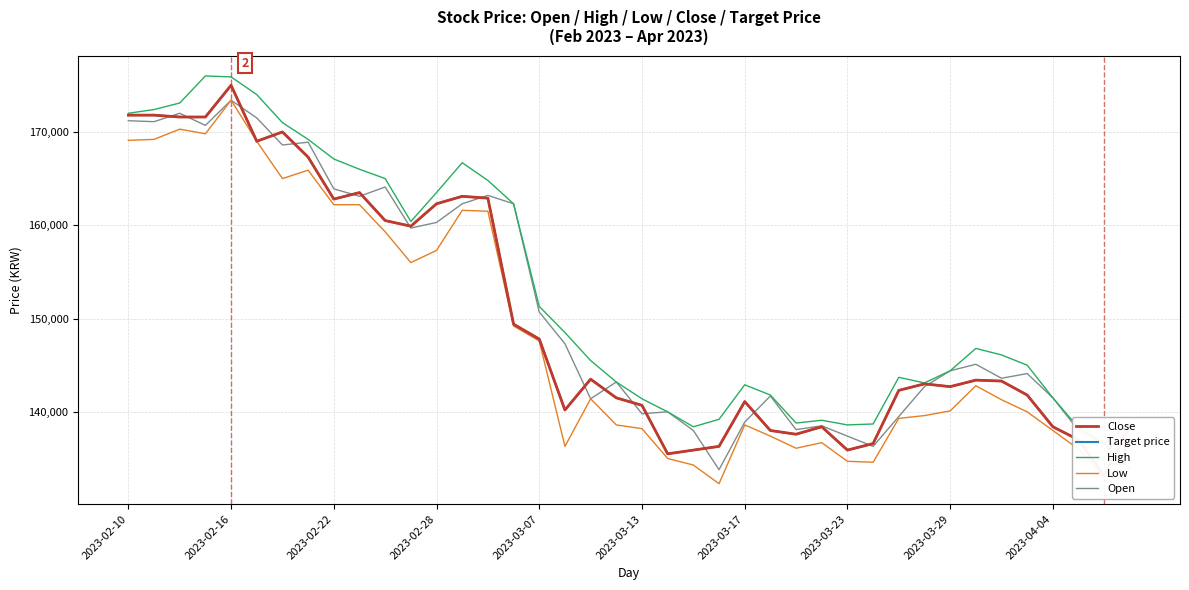

Reading left to right, extract all data points from this chart.

Close: 171800	171800	171600	171600	175000	169000	170000	167300	162800	163500	160500	159900	162300	163100	162900	149400	147800	140200	143500	141500	140700	135500	135900	136300	141100	138000	137600	138400	135900	136600	142300	143000	142700	143400	143300	141800	138400	137000	133100	138500
Target price: 171800	171800	171600	171600	175000	169000	170000	167300	162800	163500	160500	159900	162300	163100	162900	149400	147800	140200	143500	141500	140700	135500	135900	136300	141100	138000	137600	138400	135900	136600	142300	143000	142700	143400	143300	141800	138400	137000	133100	138500
High: 172000	172400	173100	176000	175900	174000	171000	169200	167100	166000	165000	160400	163500	166700	164800	162300	151300	148500	145500	143200	141400	140000	138400	139200	142900	141800	138800	139100	138600	138700	143700	143100	144400	146800	146100	145000	141500	138300	136600	138800
Low: 169100	169200	170300	169800	173400	169000	165000	165900	162200	162200	159300	156000	157300	161600	161500	149200	147600	136300	141400	138600	138200	135000	134300	132300	138600	137400	136100	136700	134700	134600	139300	139600	140100	142800	141300	140000	138000	136000	133100	134000
Open: 171200	171100	172000	170700	173400	171500	168600	168900	163900	163100	164100	159700	160300	162300	163200	162300	150700	147300	141400	143200	139800	140000	138000	133800	138900	141700	138100	138500	137400	136300	139500	142700	144400	145100	143600	144100	141500	138000	136600	134000